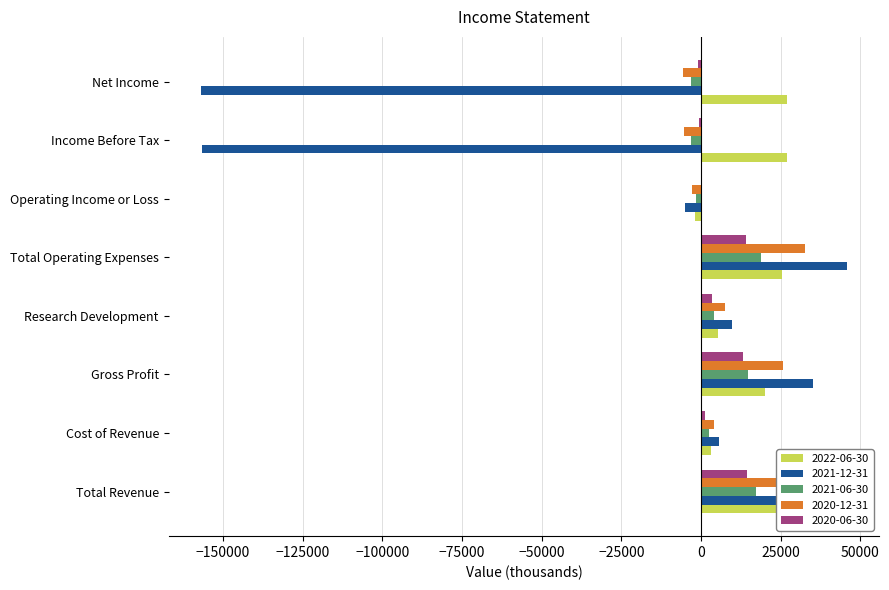

What are all the series names shown in the legend?

2022-06-30, 2021-12-31, 2021-06-30, 2020-12-31, 2020-06-30